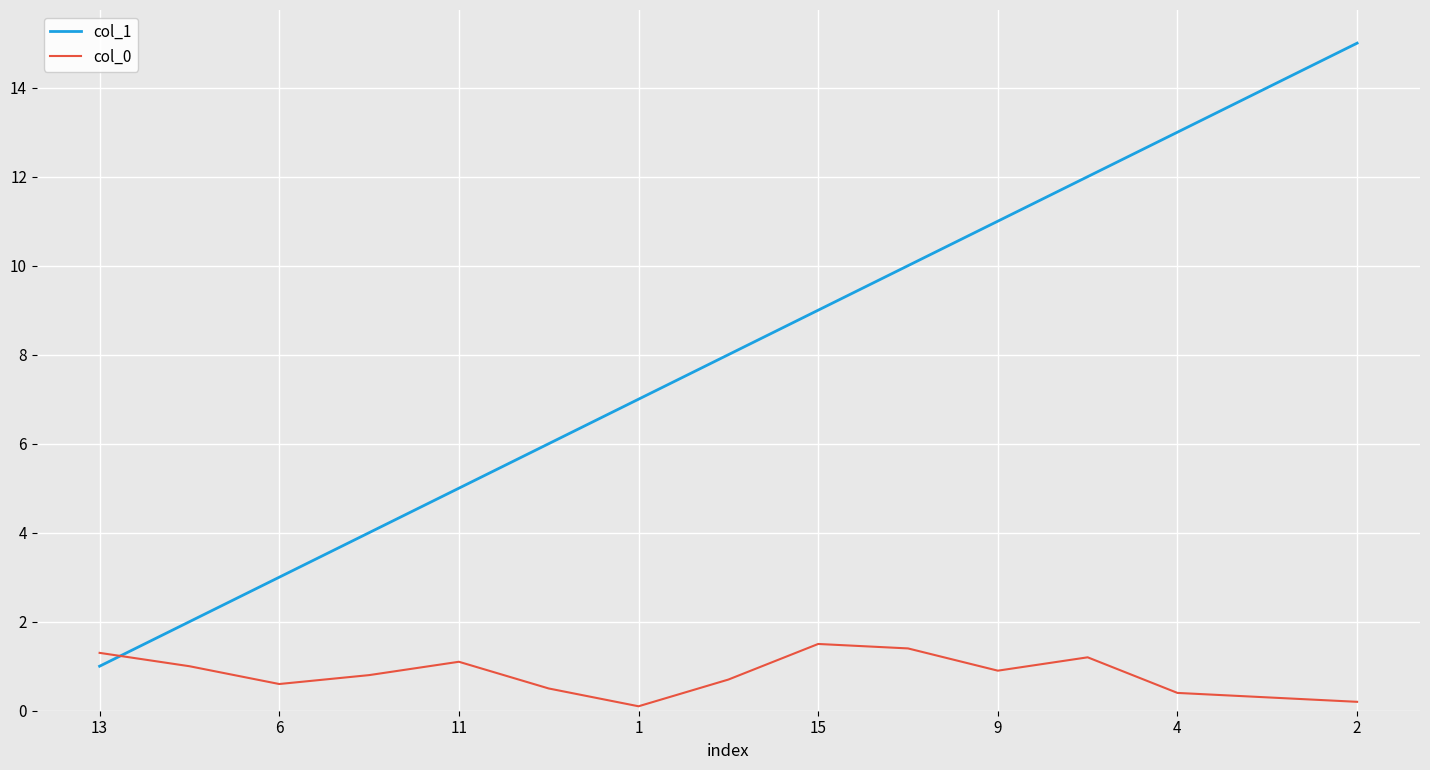

How many distinct data groups are displayed?

2